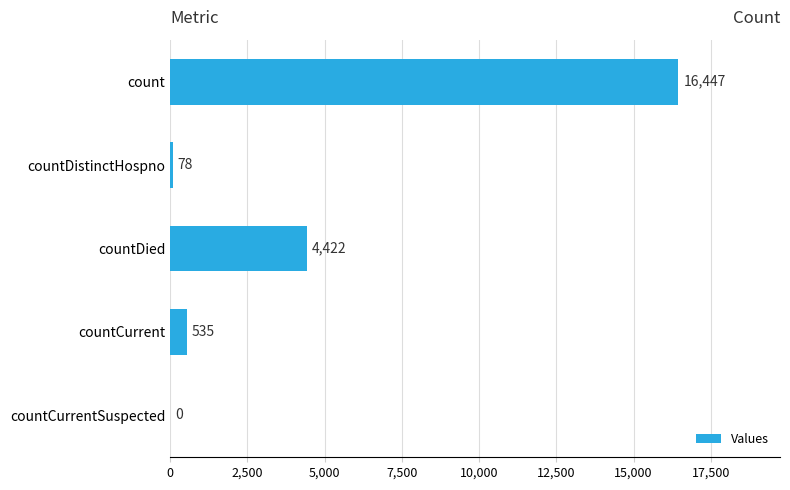

How many positive values are there?

4